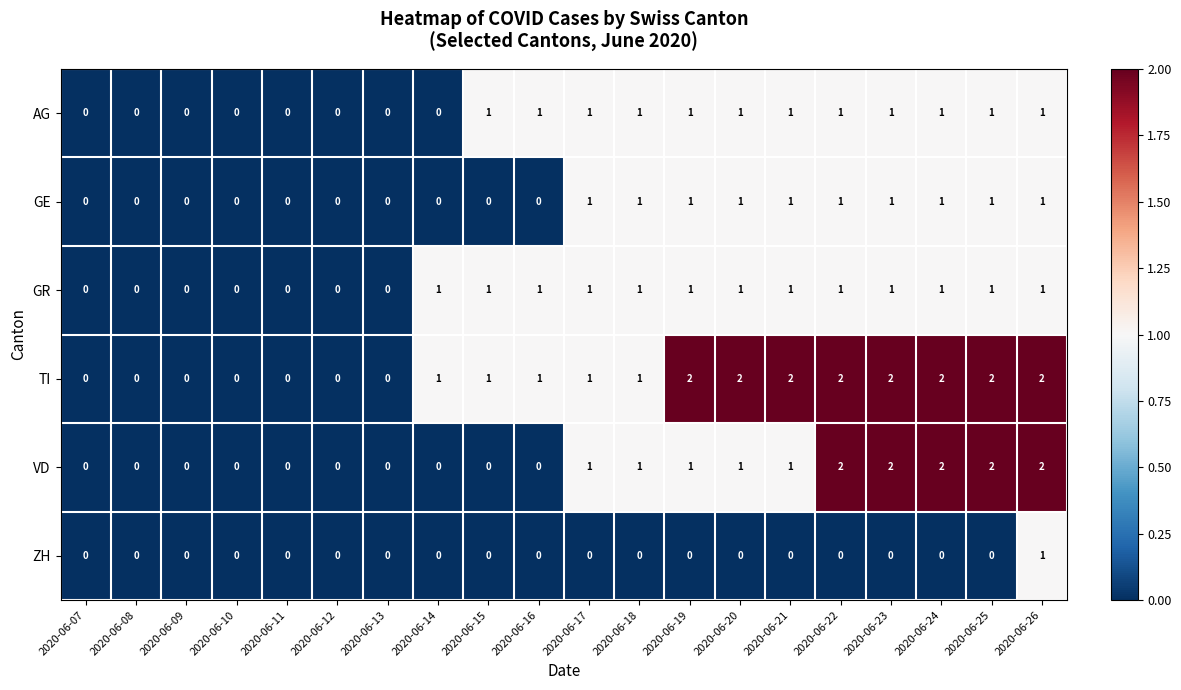

How many GR values are between 0 and 1?

20